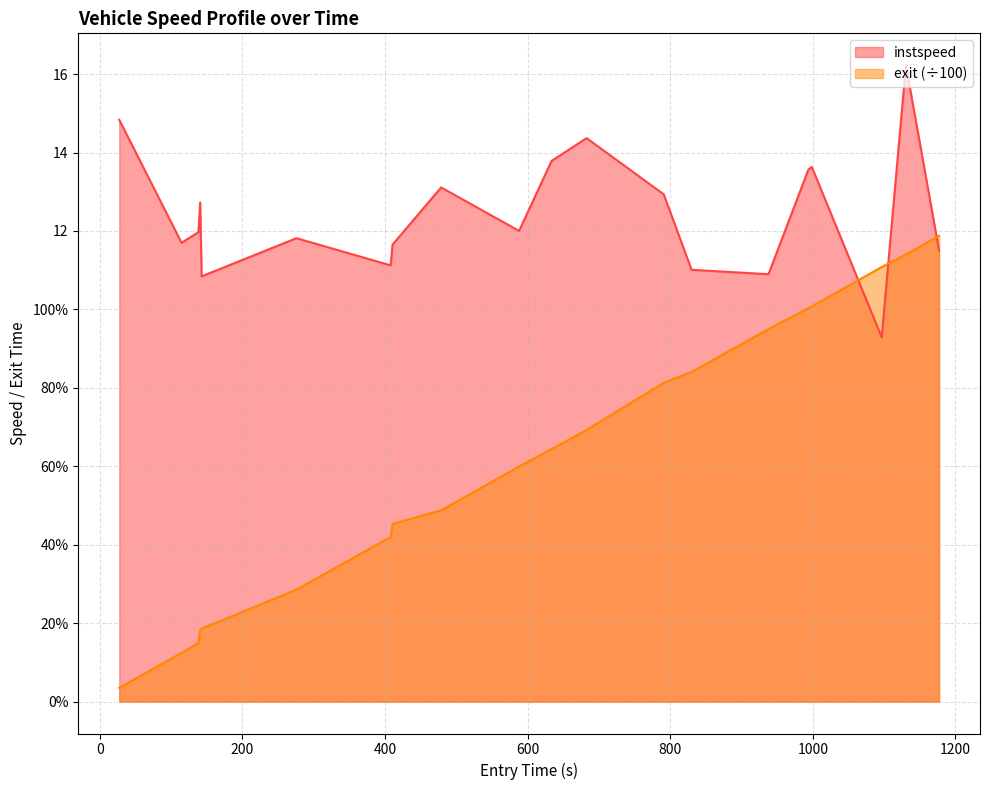

Which series has the largest total across all categories?

instspeed